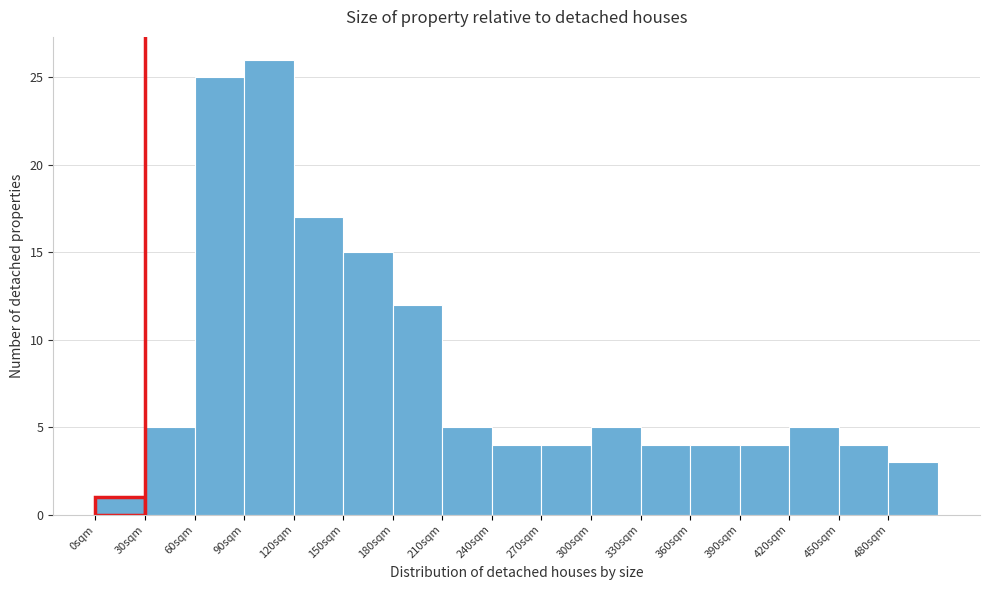

Reading left to right, transcribe this chart: for each bar, give the range it covers on the x-axis and its height. The values are not printed on the chart, so give them approximately, as read against the axis.

0 to 30: 1
30 to 60: 5
60 to 90: 25
90 to 120: 26
120 to 150: 17
150 to 180: 15
180 to 210: 12
210 to 240: 5
240 to 270: 4
270 to 300: 4
300 to 330: 5
330 to 360: 4
360 to 390: 4
390 to 420: 4
420 to 450: 5
450 to 480: 4
480 to 510: 3